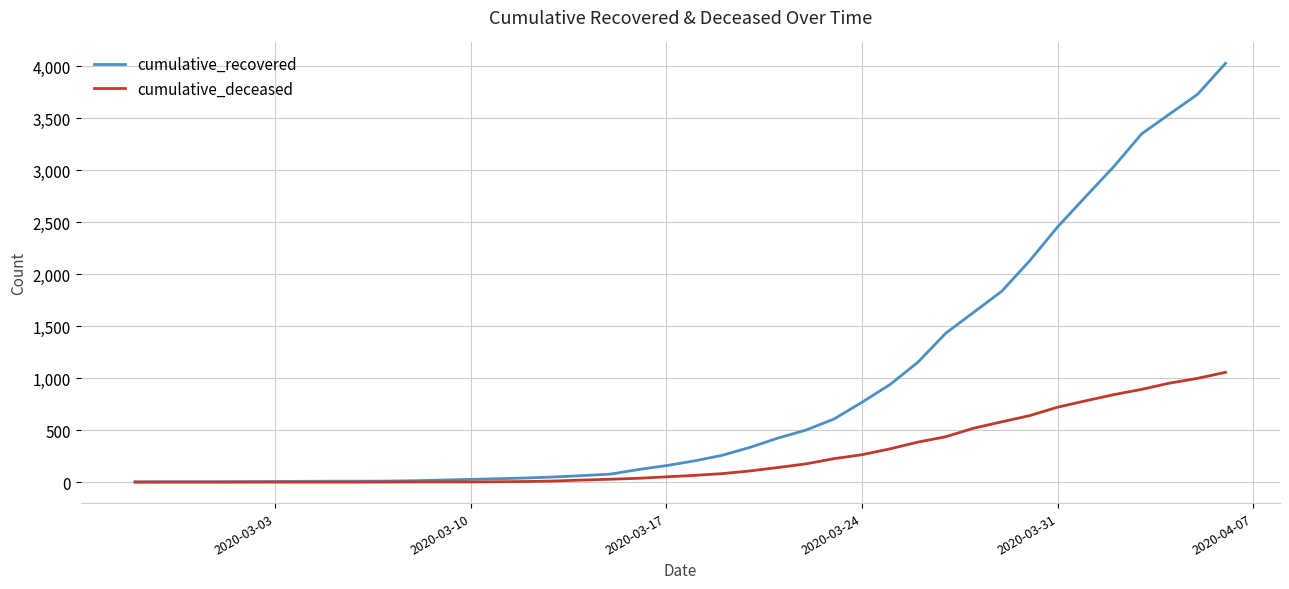

Which series has the largest total across all categories?

cumulative_recovered